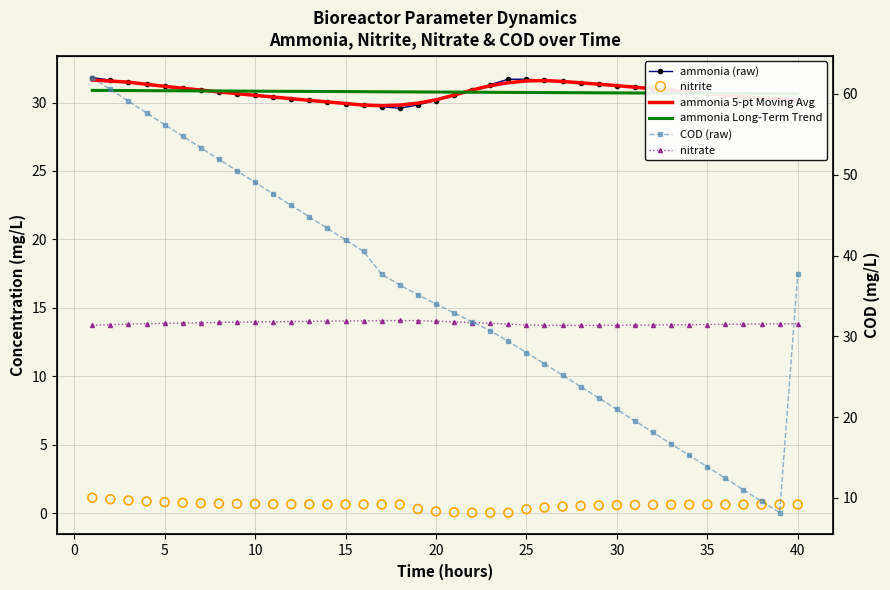

Which series has the largest Y range (max minus min)?

COD (raw)